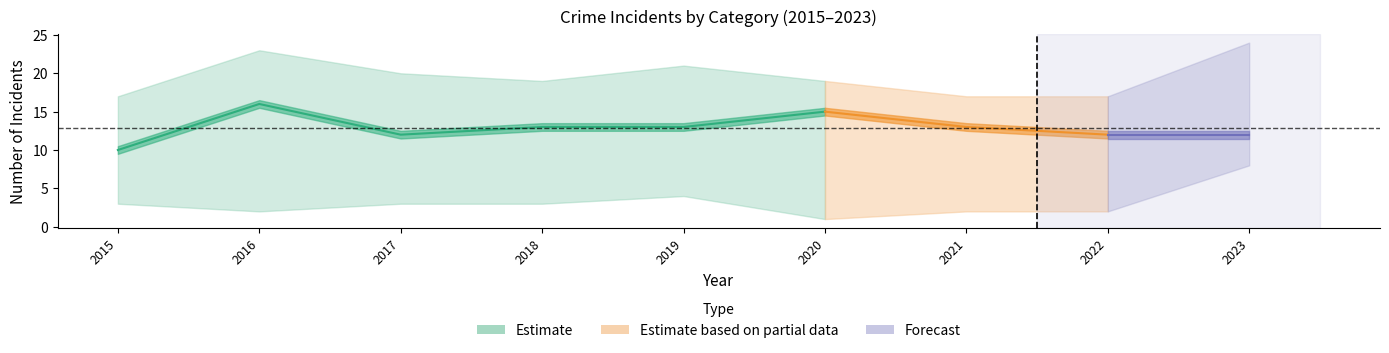

In Robbery, how many points are higher than both neighbors (excluding endpoints)?

2